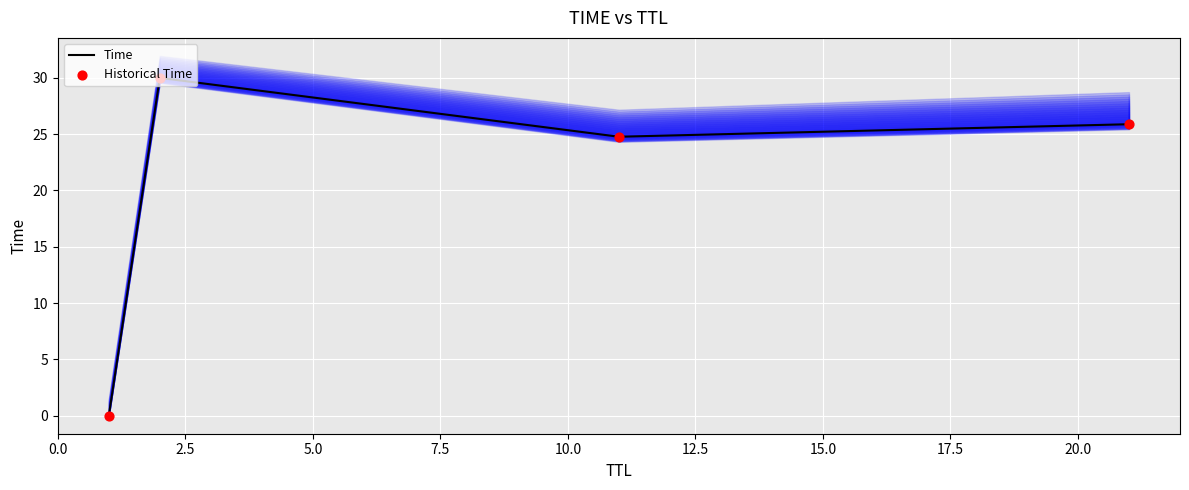

Which series contains the highest Y value?

Time